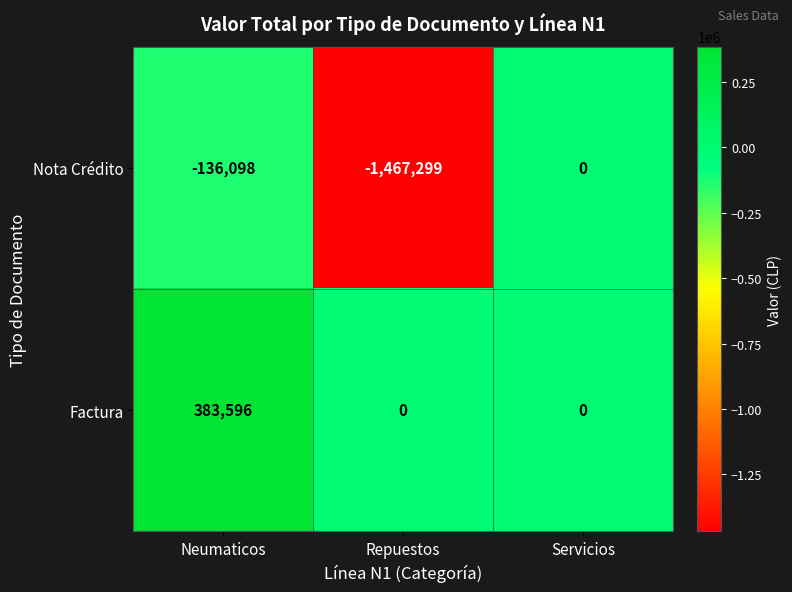

Is it true that Factura equals -199641 at Repuestos?

False